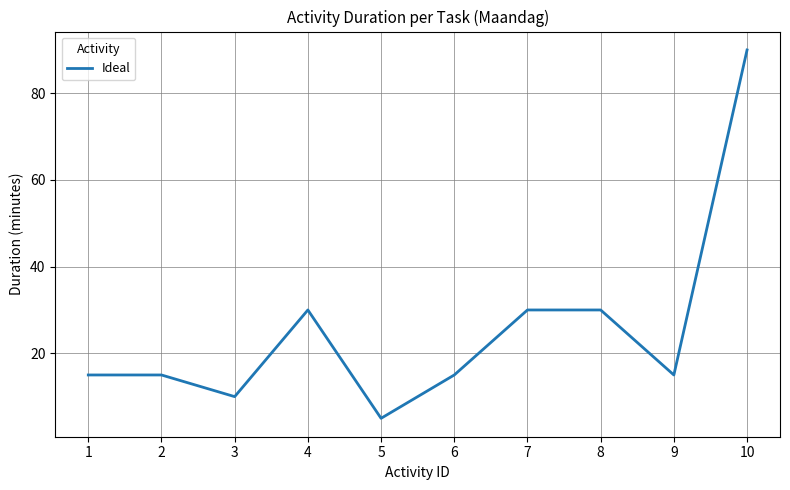

Approximately how many times larger is the value at 1 compared to 5?

3.0